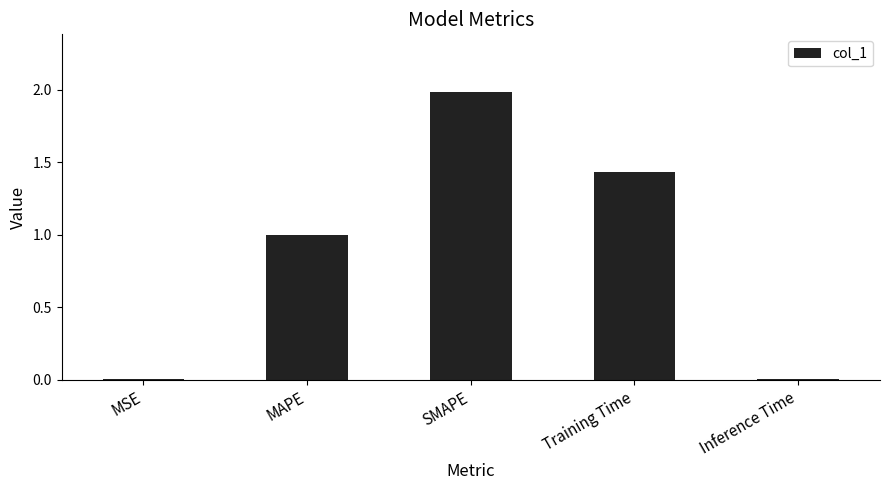

Which label corresponds to the largest value in the chart?

SMAPE